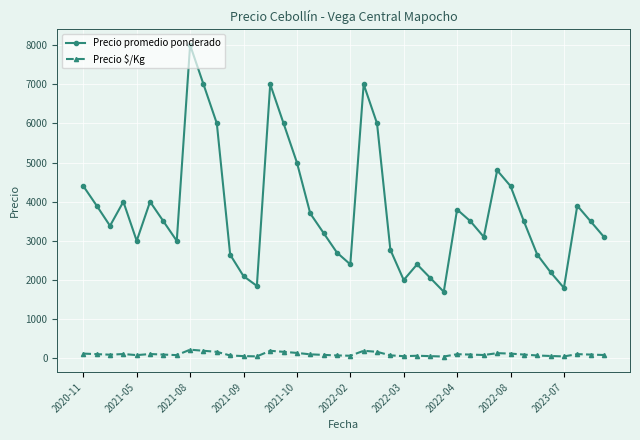

What is the sum of all Precio $/Kg values?

4191